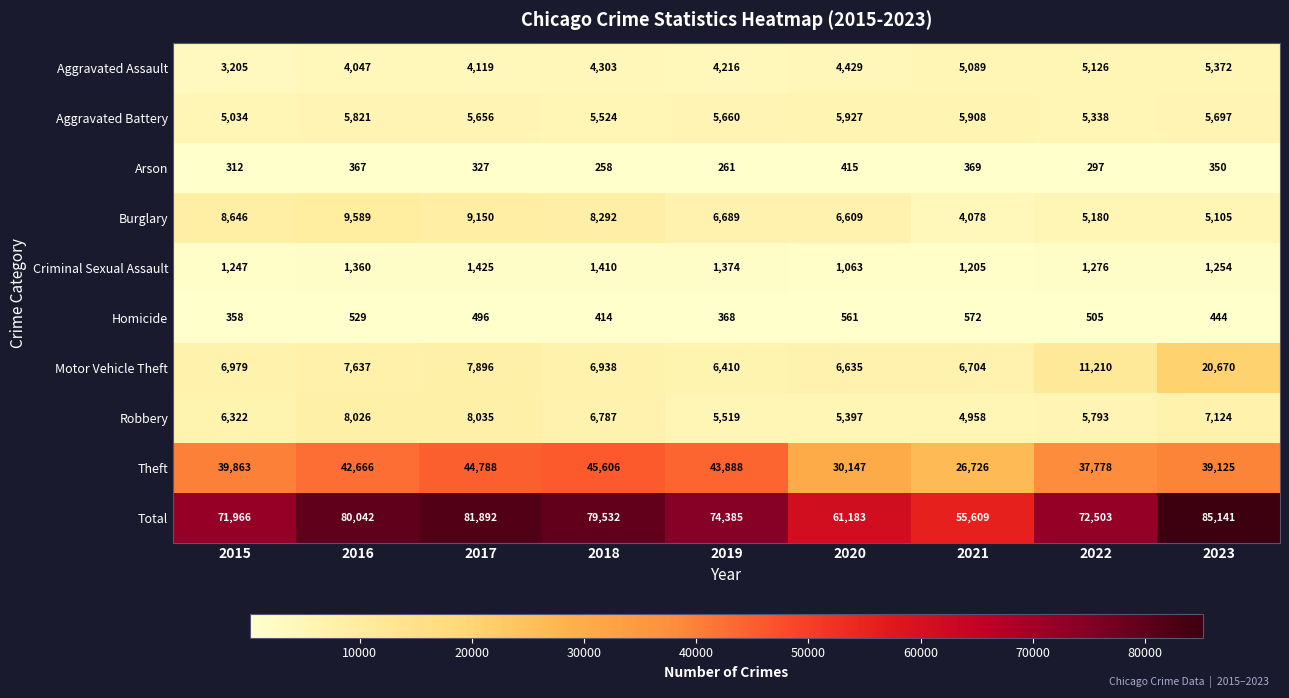

List the series in order of their peak value, highest first.

Total, Theft, Motor Vehicle Theft, Burglary, Robbery, Aggravated Battery, Aggravated Assault, Criminal Sexual Assault, Homicide, Arson